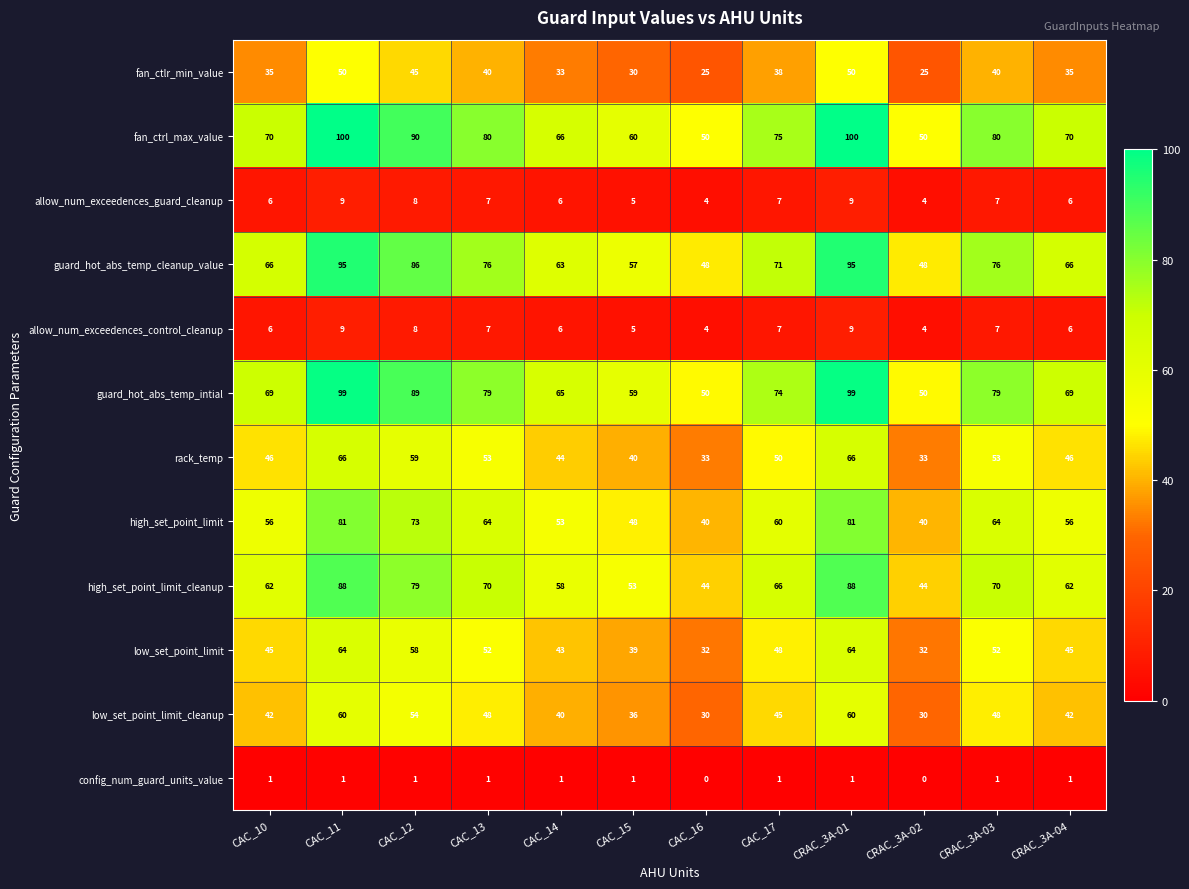

What is the average value of the high_set_point_limit series?

60